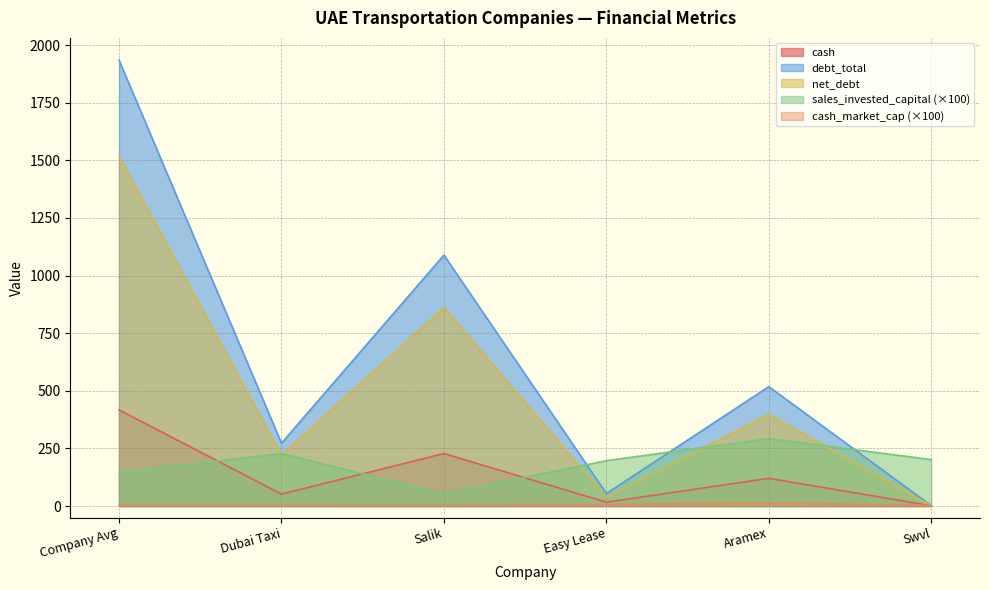

How many values in the net_debt series are below 397?

3